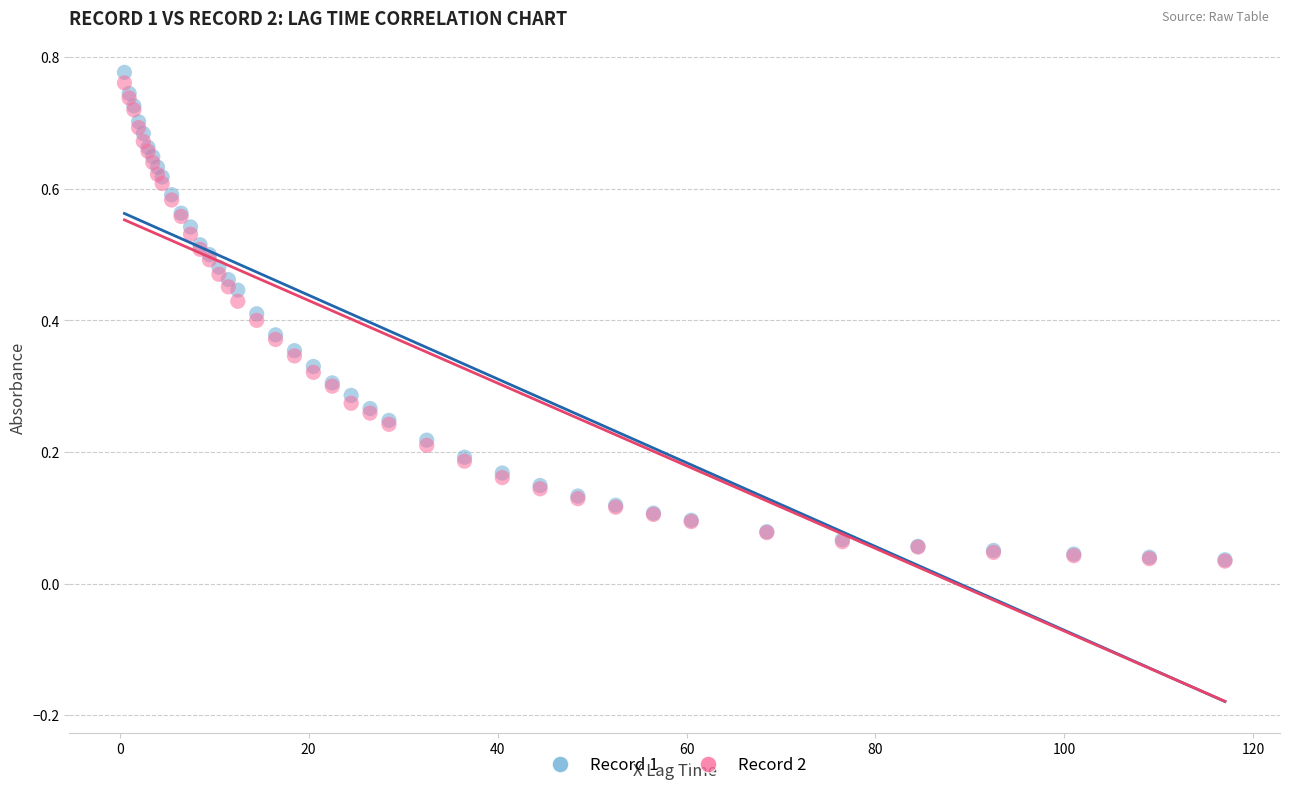

Which series reaches the maximum Y coordinate?

Record 1